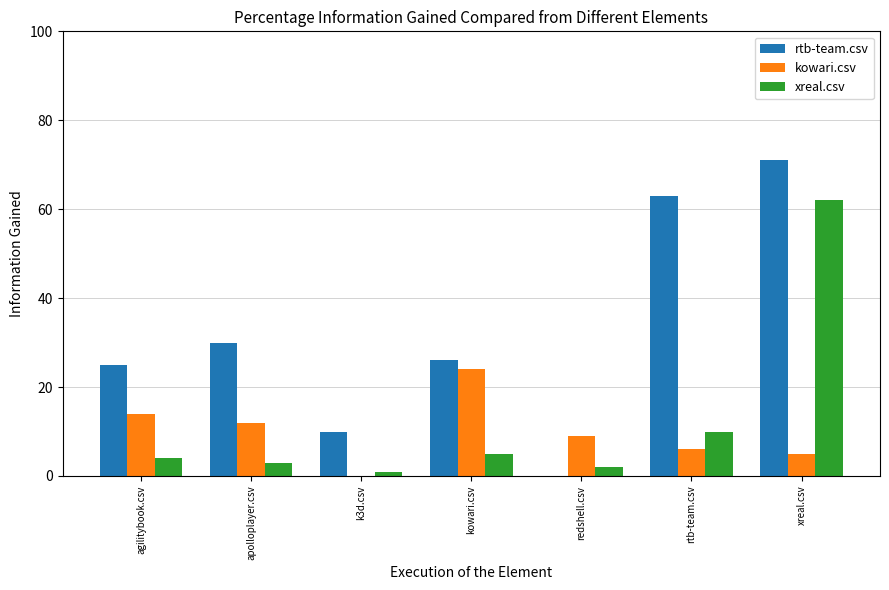

What is the spread (max minus min) of values at kowari.csv?

21.0